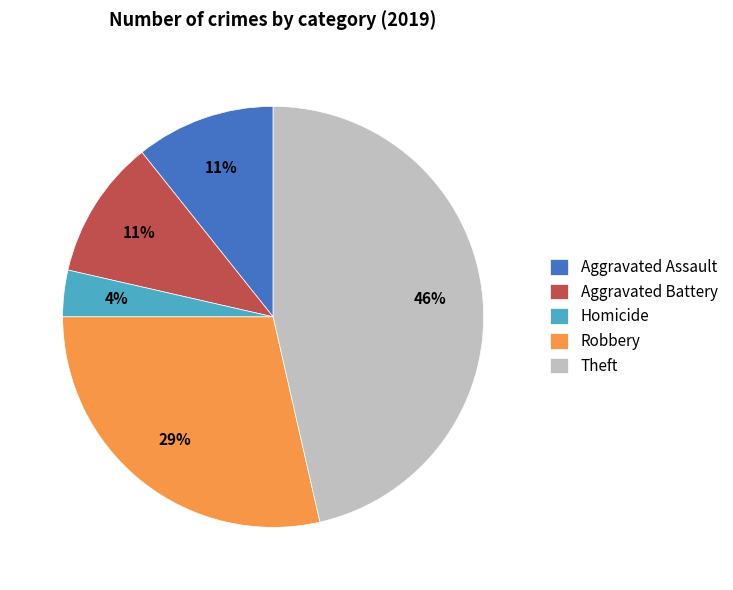

Between Theft and Aggravated Battery, which is larger?

Theft